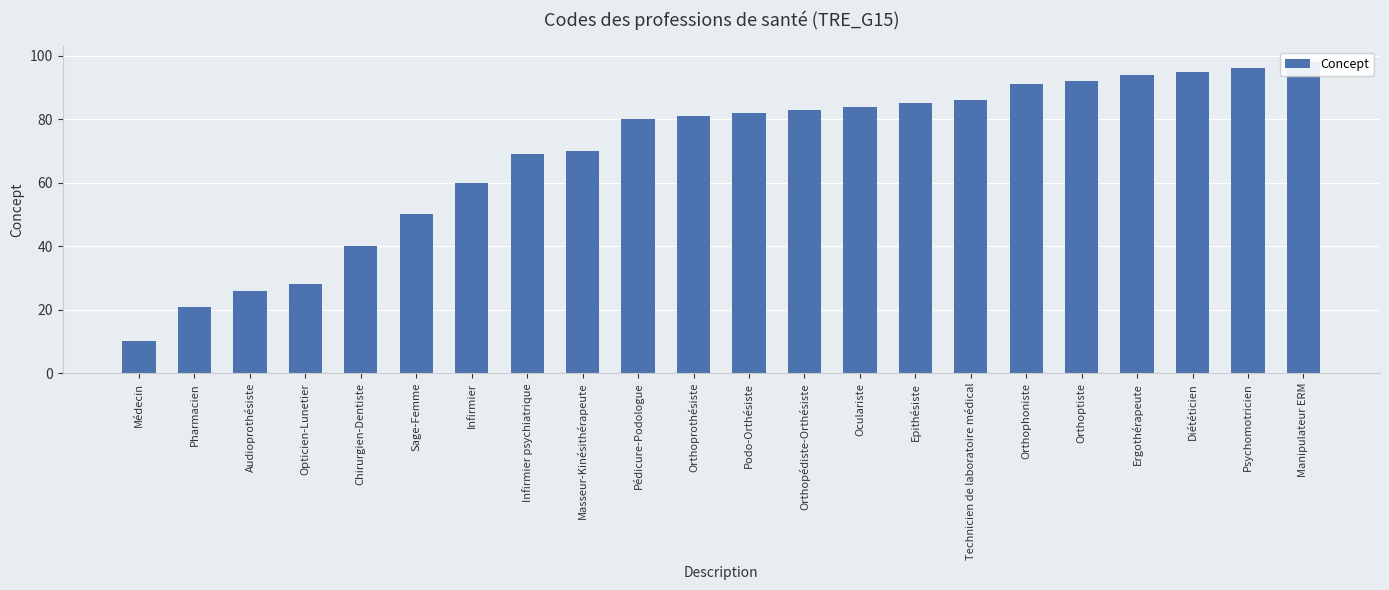

Reading left to right, extract all data points from this chart.

10	21	26	28	40	50	60	69	70	80	81	82	83	84	85	86	91	92	94	95	96	98